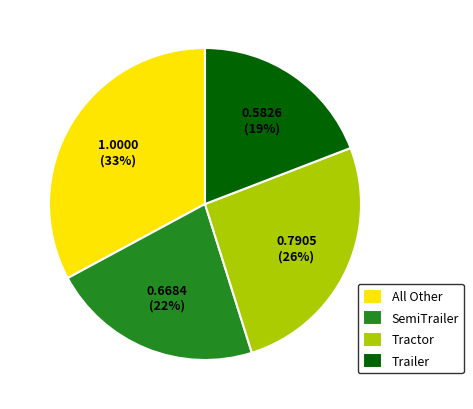

Combined, do All Other and SemiTrailer account for over 50%?

Yes